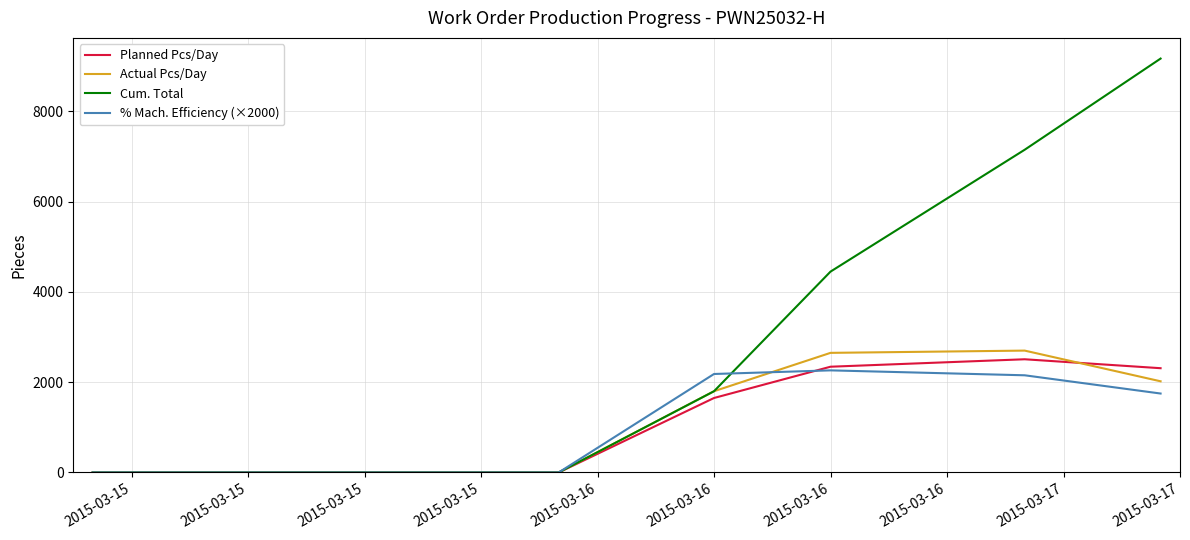

What is the maximum value for Actual Pcs/Day?

2700.0